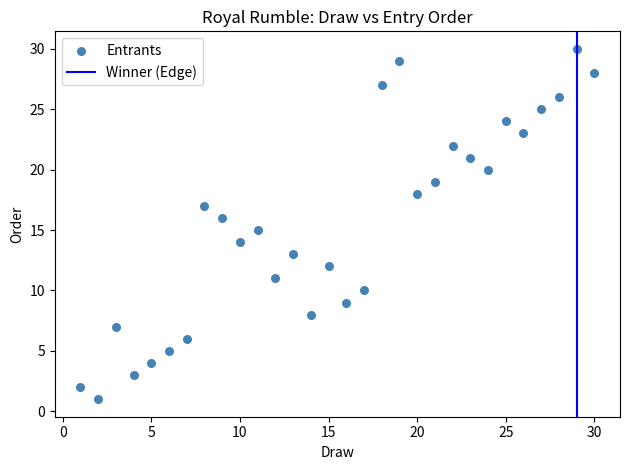

What is the range of Y values (max minus min)?

29